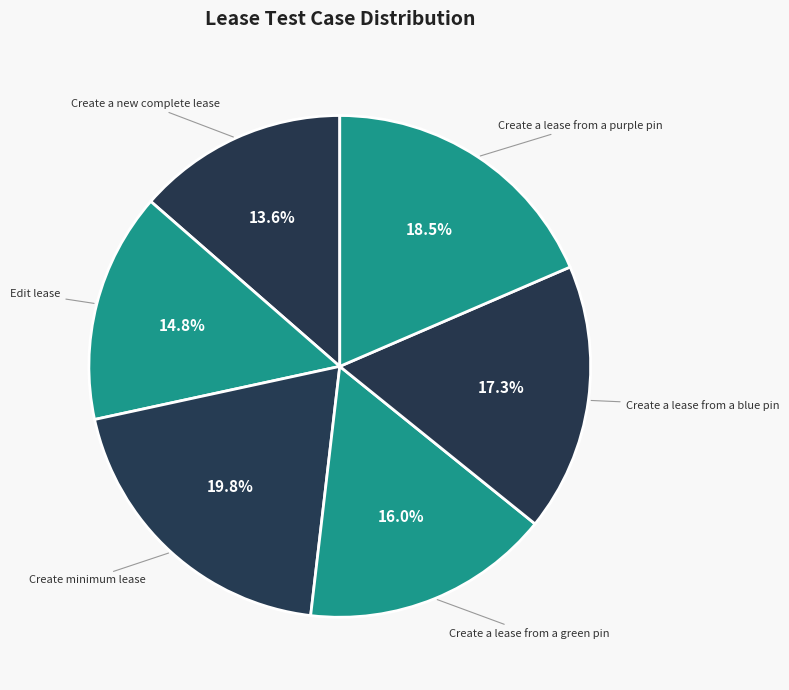

What percentage is the Edit lease slice, to the nearest percent?

15%